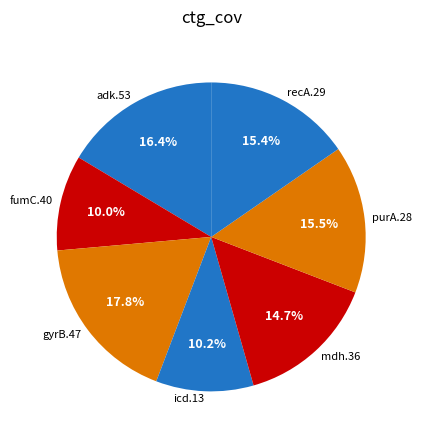

Is the sum of purA.28 and icd.13 greater than half?

No